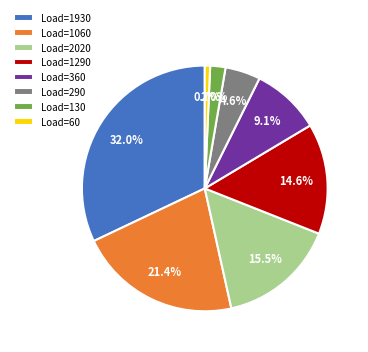

How much of the chart is everything except Load=130?

98.0%